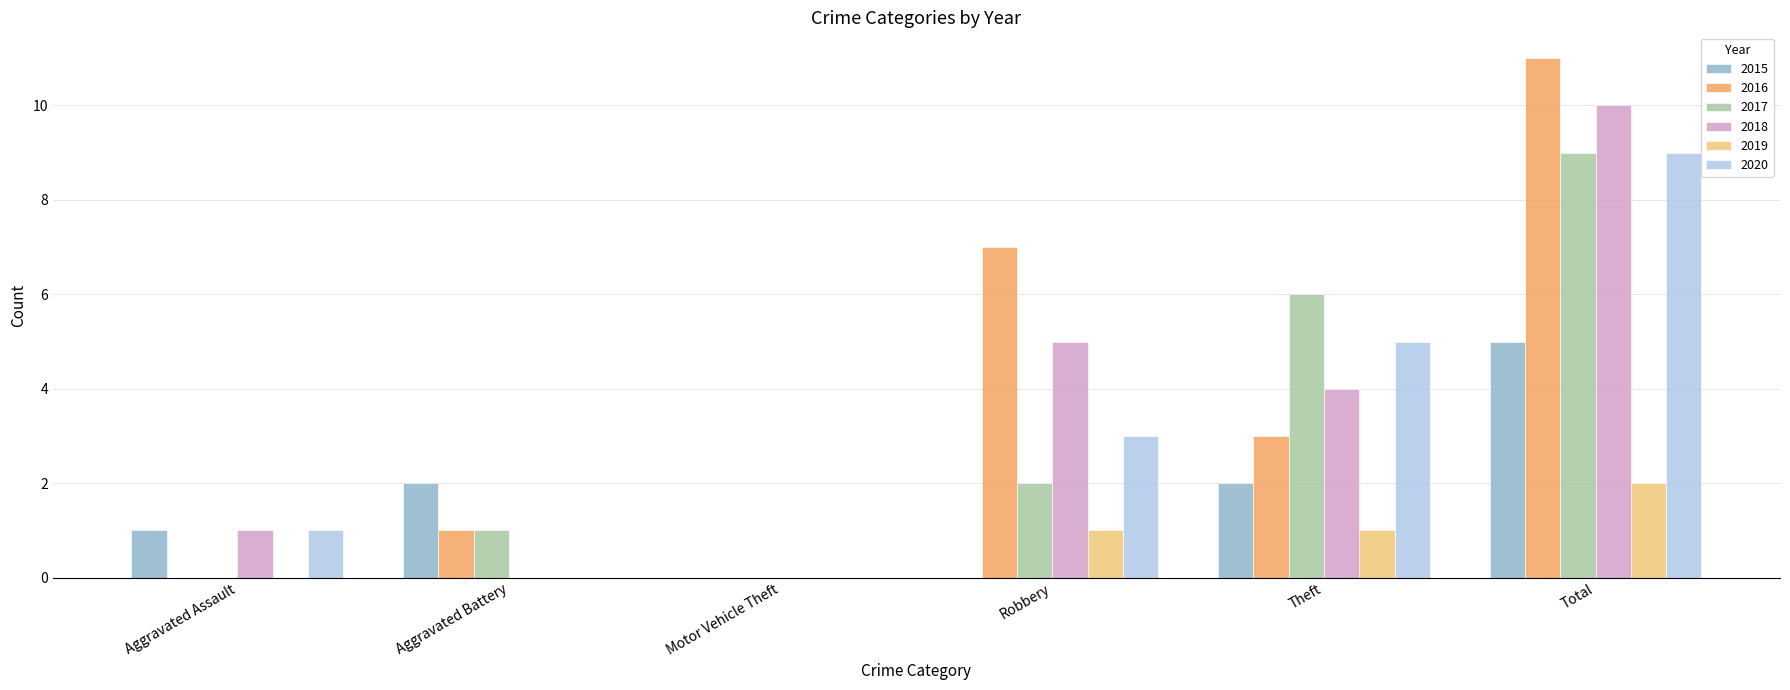

Is it true that 2016 equals 15 at Total?

False